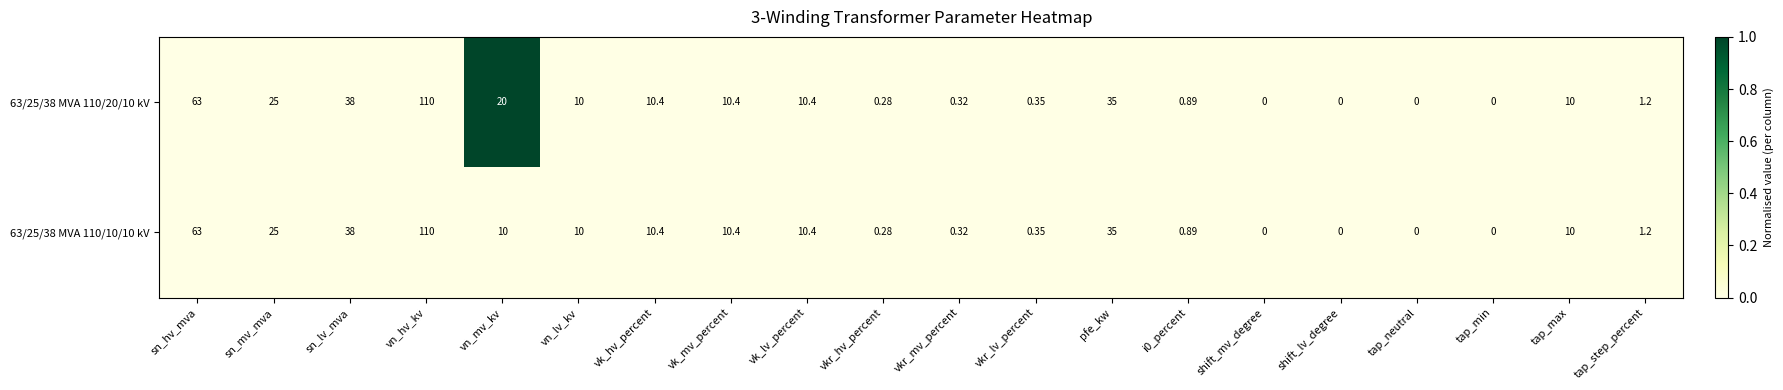

What is the greatest value displayed?

110.0